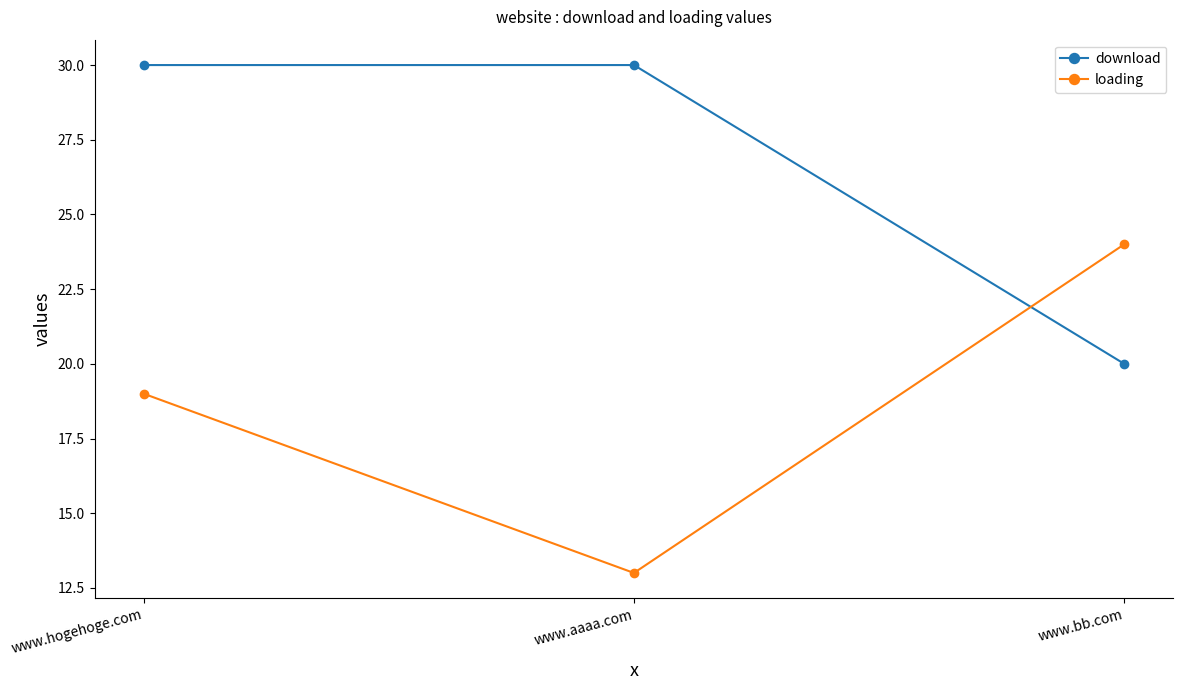

What is the difference between the maximum and minimum values in the download series?

10